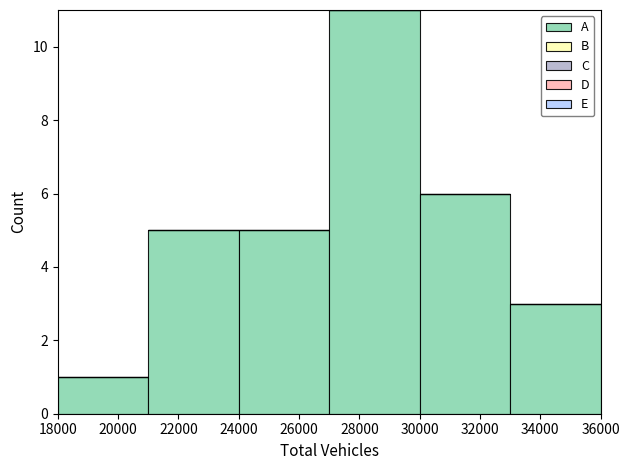

Reading left to right, list every bar in this chart as the range it spans on the x-axis followed by its height. The values are not printed on the chart, so give them approximately, as read against the axis.

18000 to 21000: 1
21000 to 24000: 5
24000 to 27000: 5
27000 to 30000: 11
30000 to 33000: 6
33000 to 36000: 3